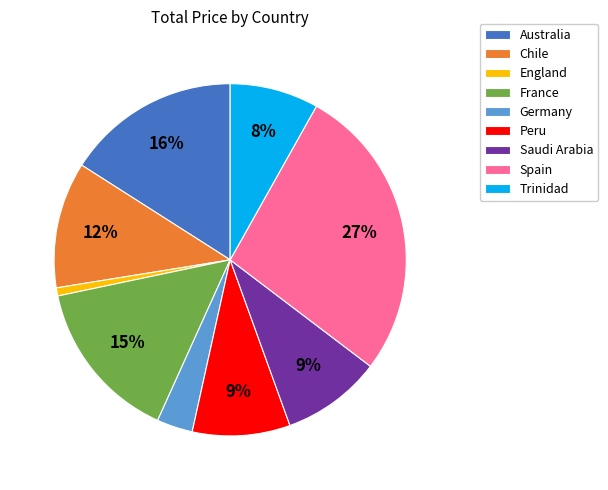

Which category has the biggest portion of the pie?

Spain